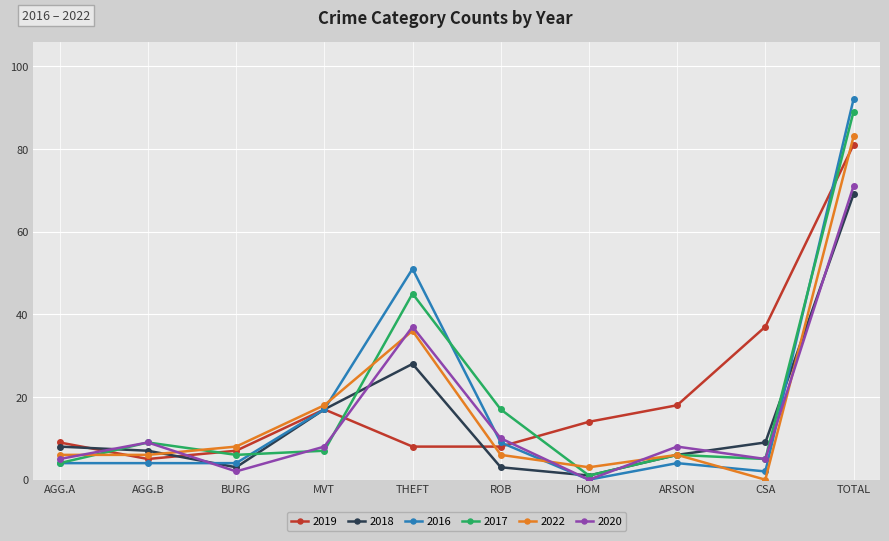

How many values in 2022 are above zero?

9